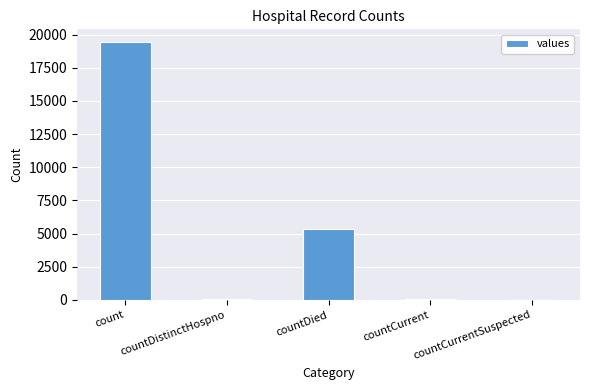

The chart shows a value of 0 at countCurrentSuspected. True or false?

True